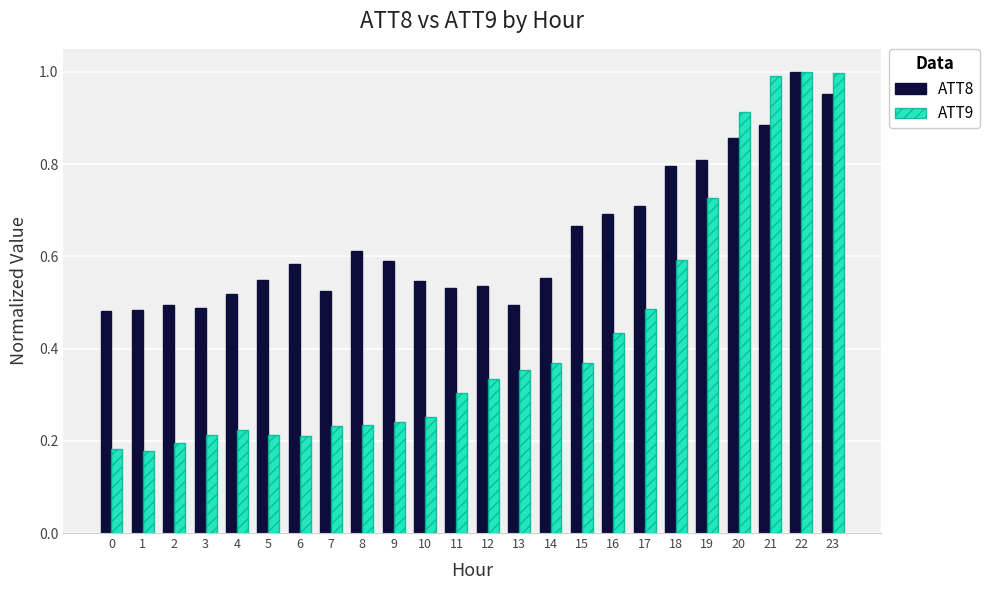

The ATT9 series shows 0.2 at 1. True or false?

True